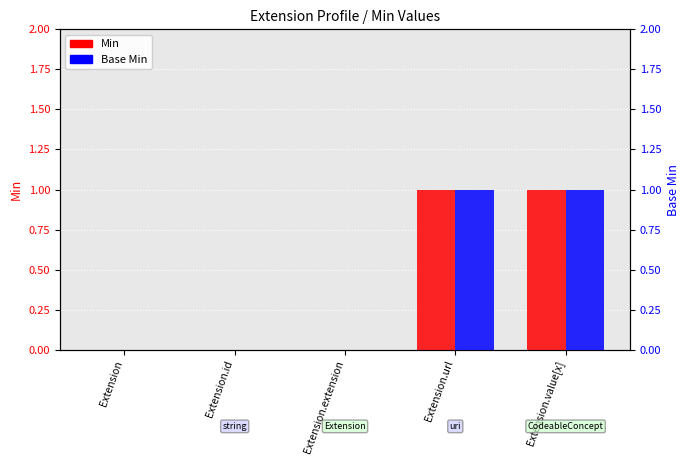

At how many categories does at least one series exceed 0?

2